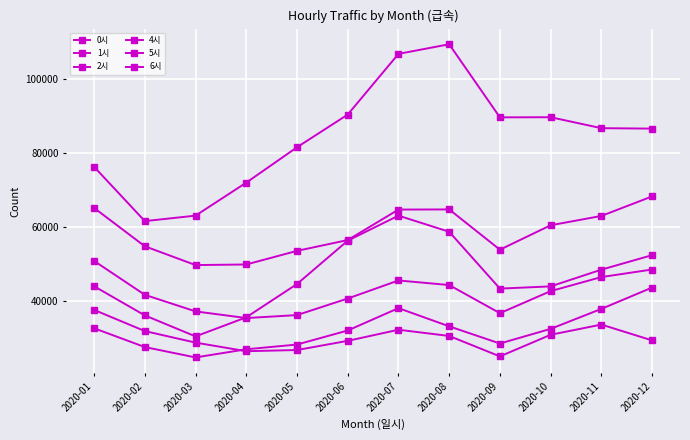

Which series has the largest total across all categories?

6시